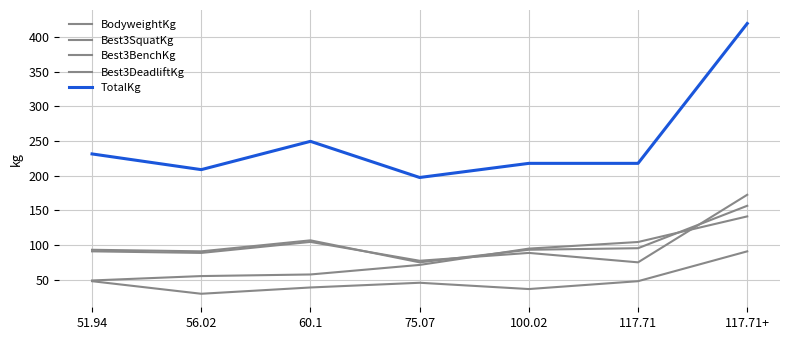

What is the value of the BodyweightKg point at the 7th from the left?

141.2